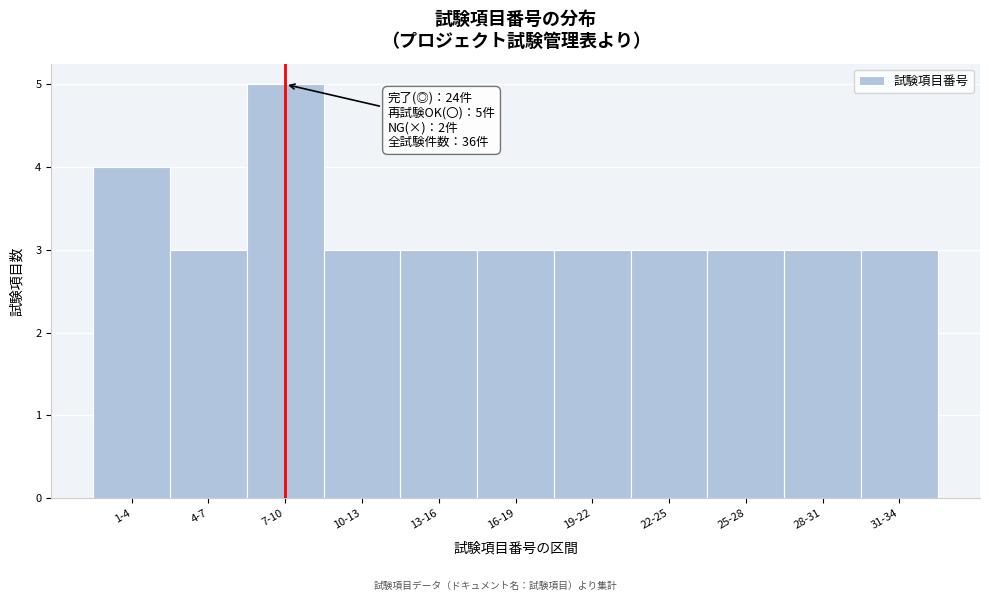

Reading left to right, list all the values displayed in this chart.

1-4=4	4-7=3	7-10=5	10-13=3	13-16=3	16-19=3	19-22=3	22-25=3	25-28=3	28-31=3	31-34=3